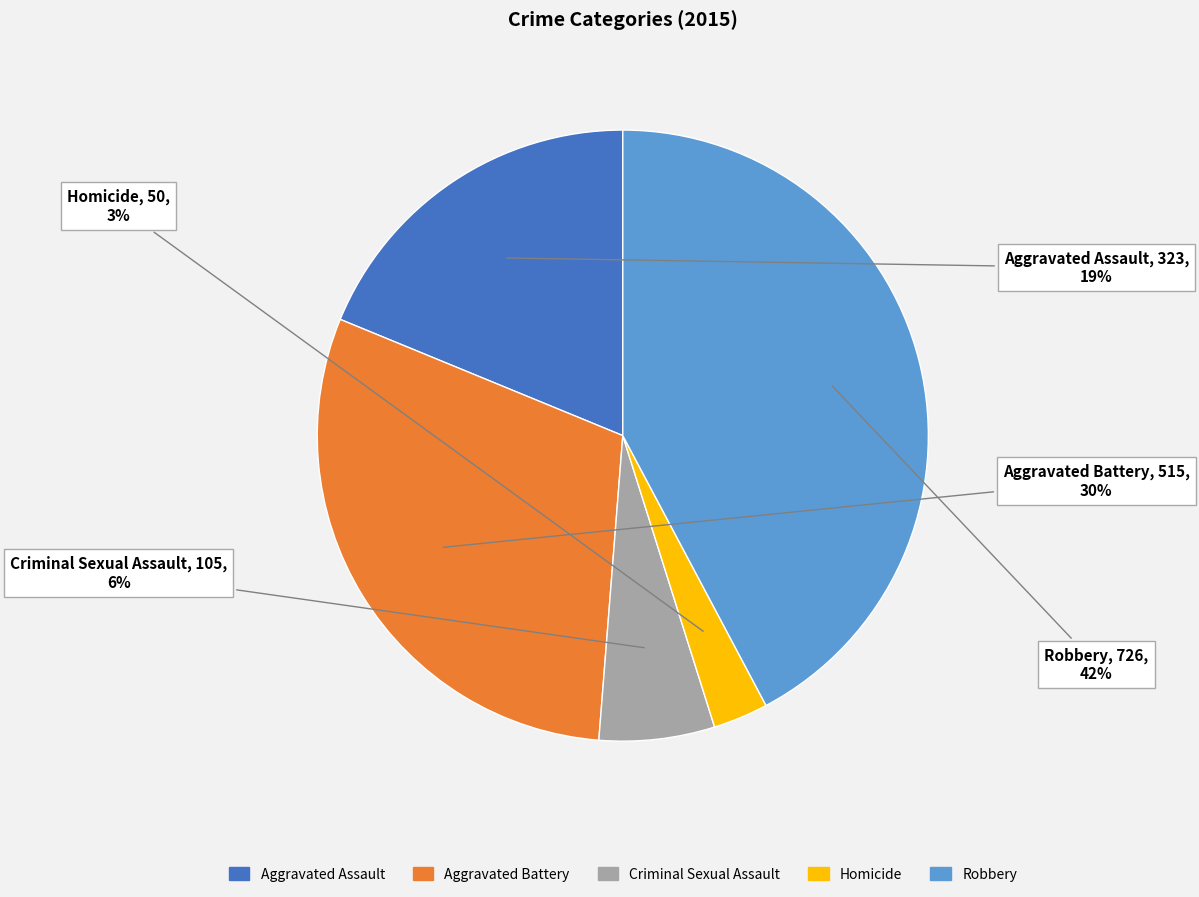

How many slices are in this pie chart?

5